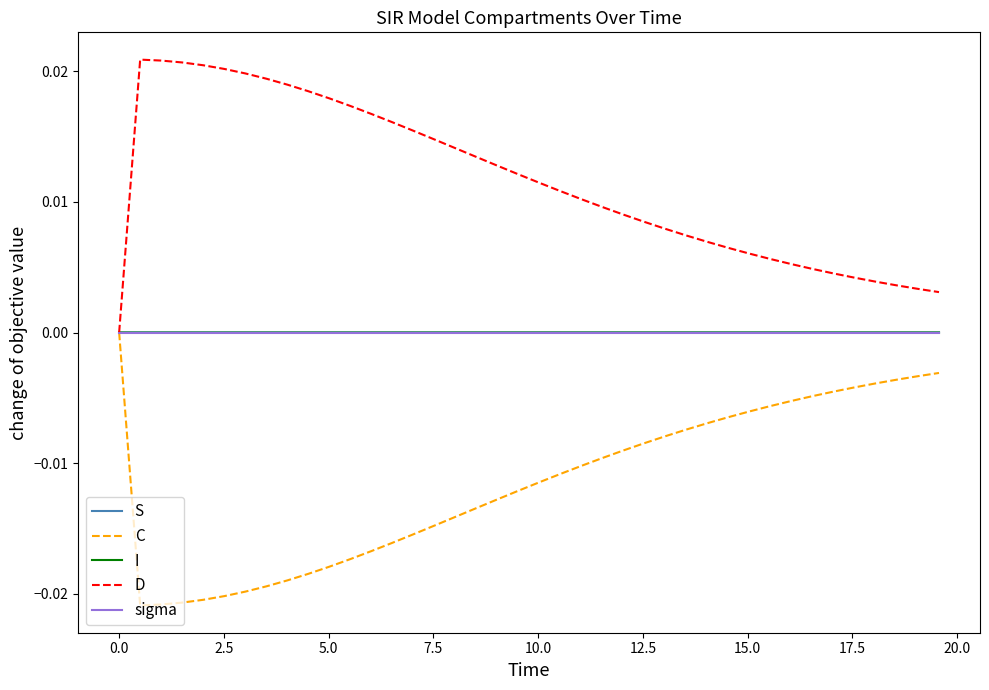

Does the chart have visible grid lines?

No